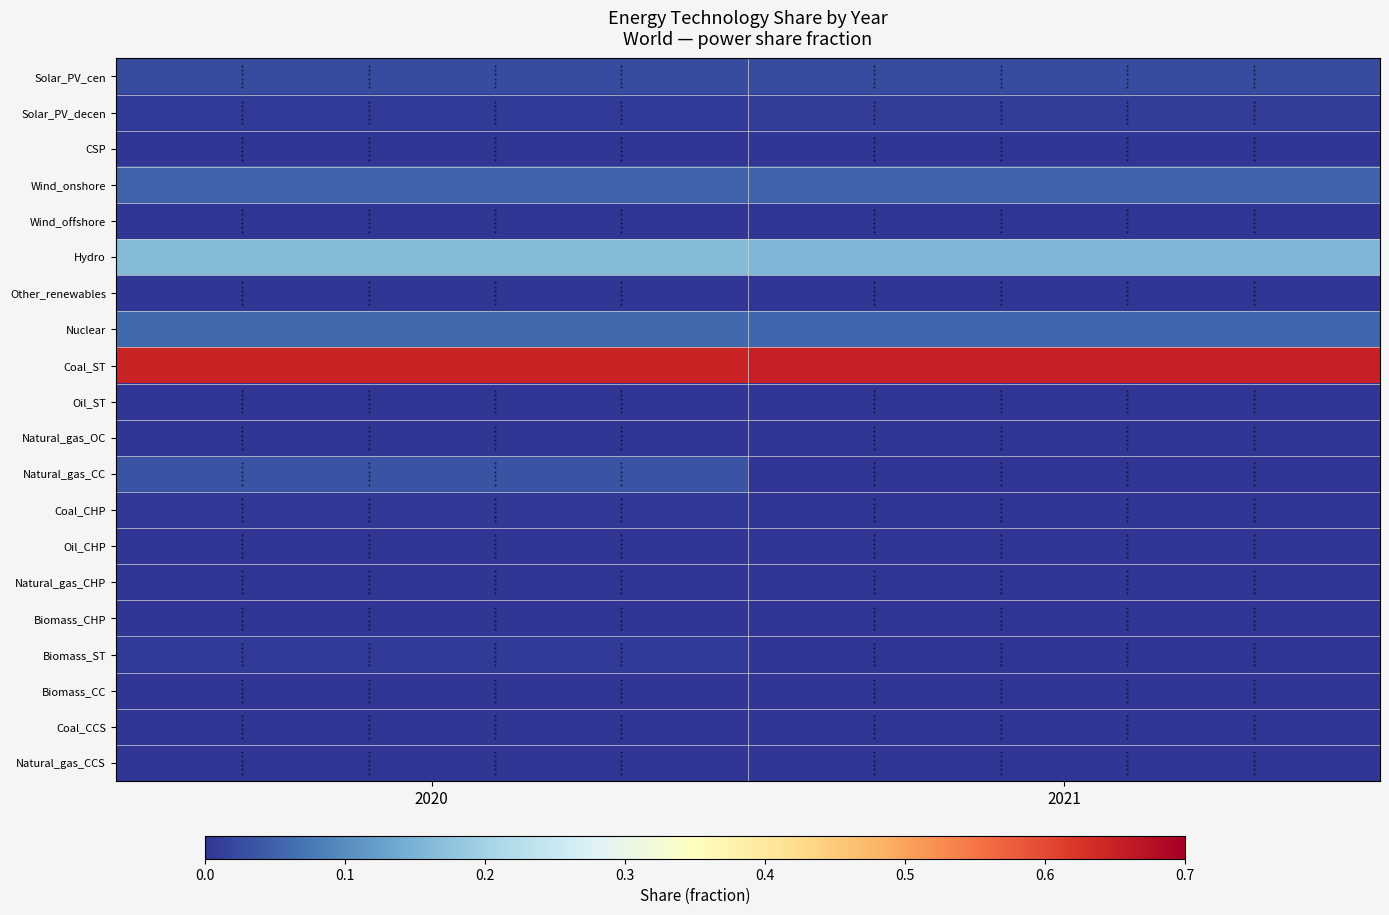

Which series has the largest total across all categories?

Coal_ST